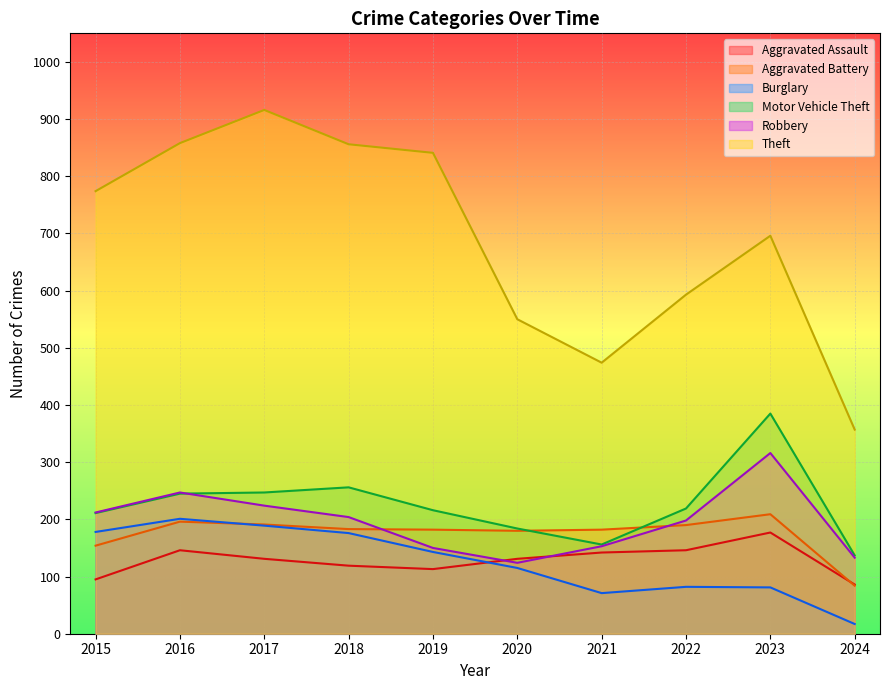

Which series changed the most between 2018 and 2022?

Theft